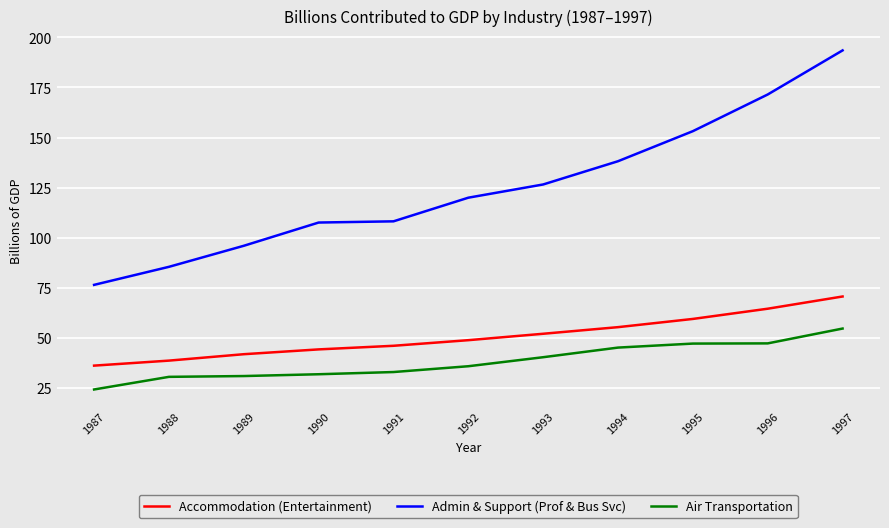

At how many categories does at least one series exceed 155?

2